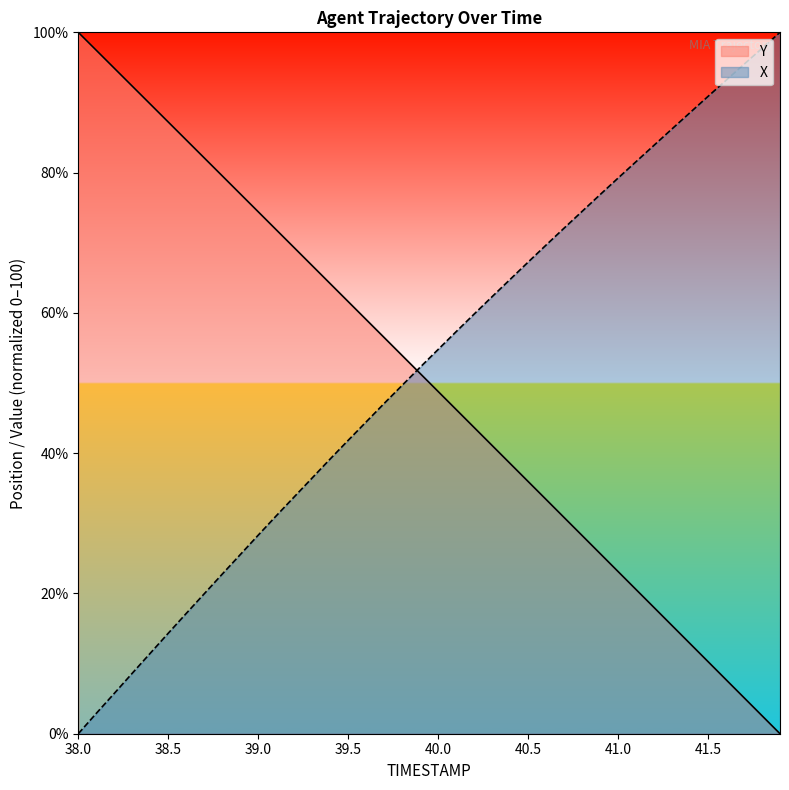

How many categories are shown in the chart?

40